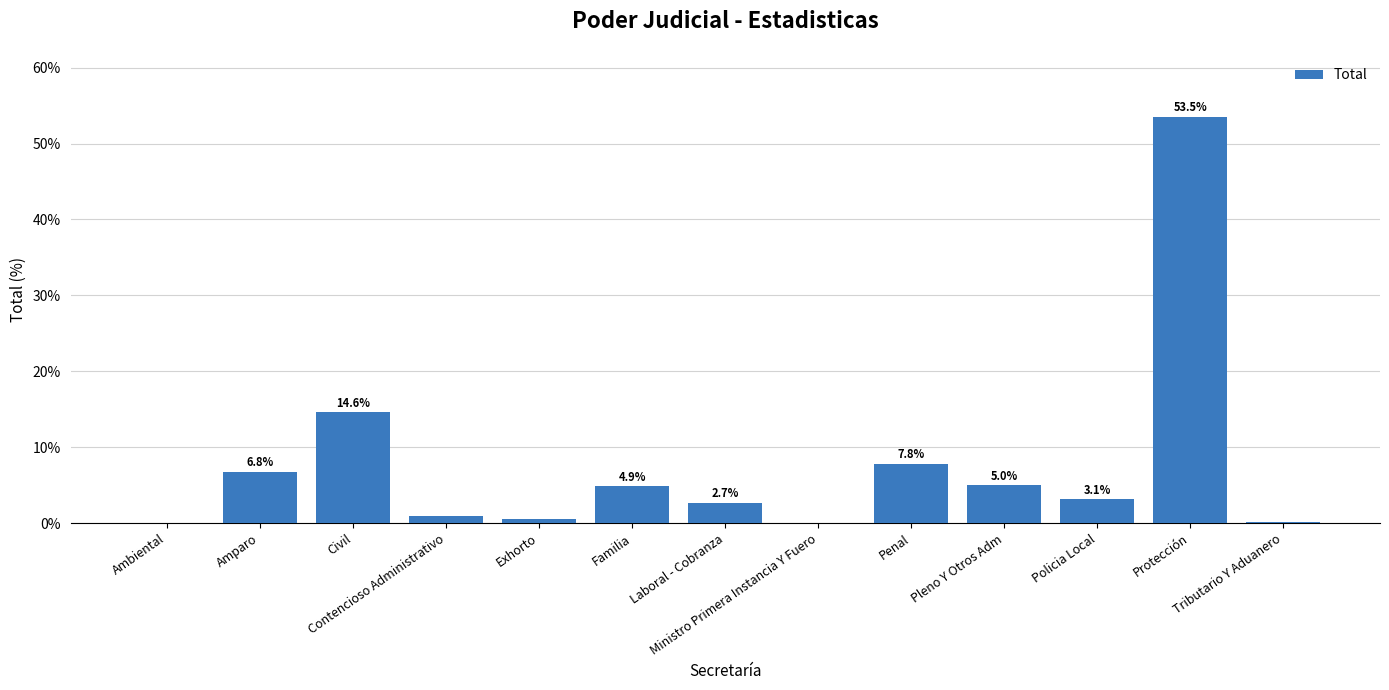

What is the greatest value displayed?

53.5